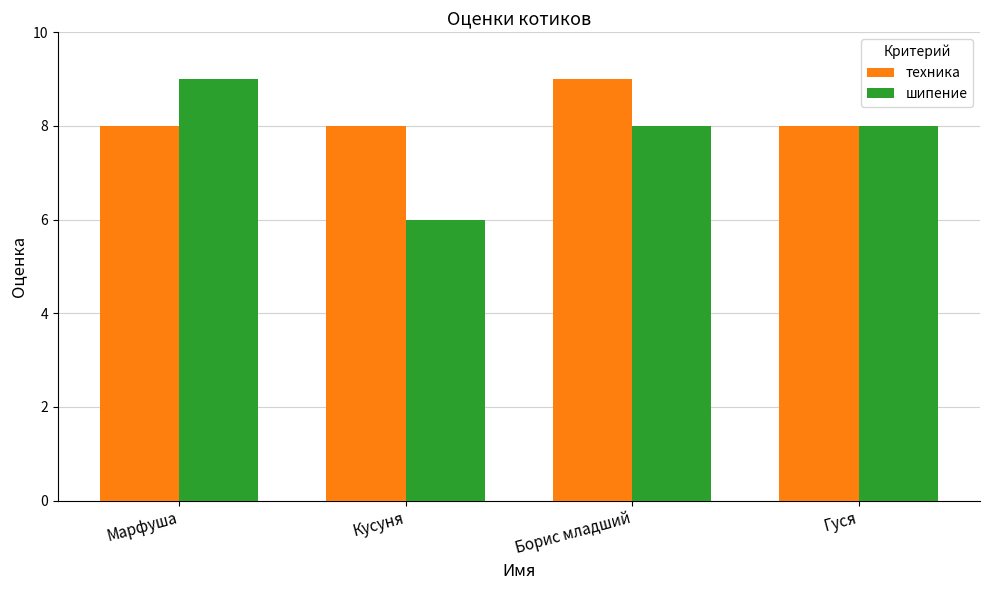

What is the difference between the шипение values at Марфуша and Кусуня?

3